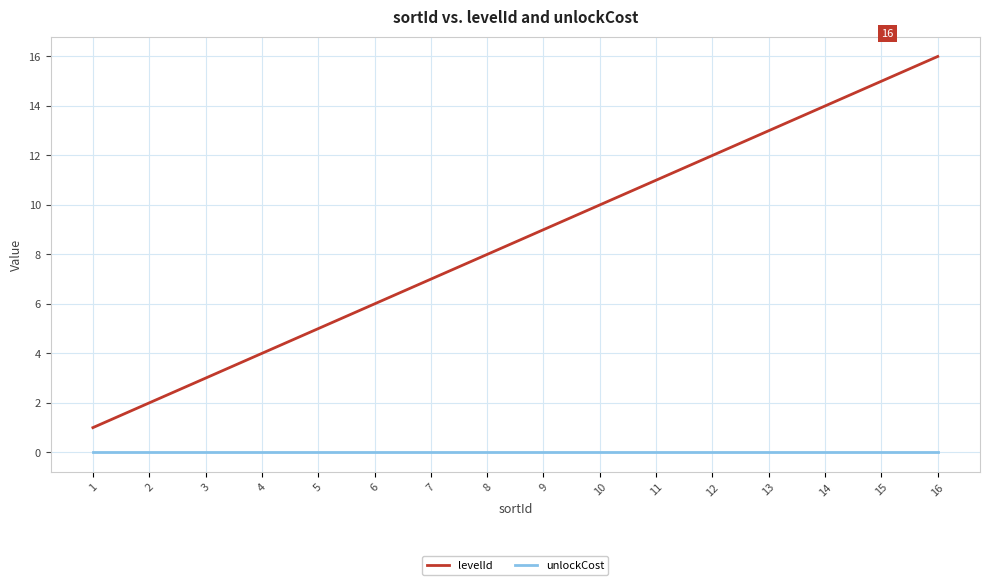

True or false: levelId and unlockCost cross at least once.

False